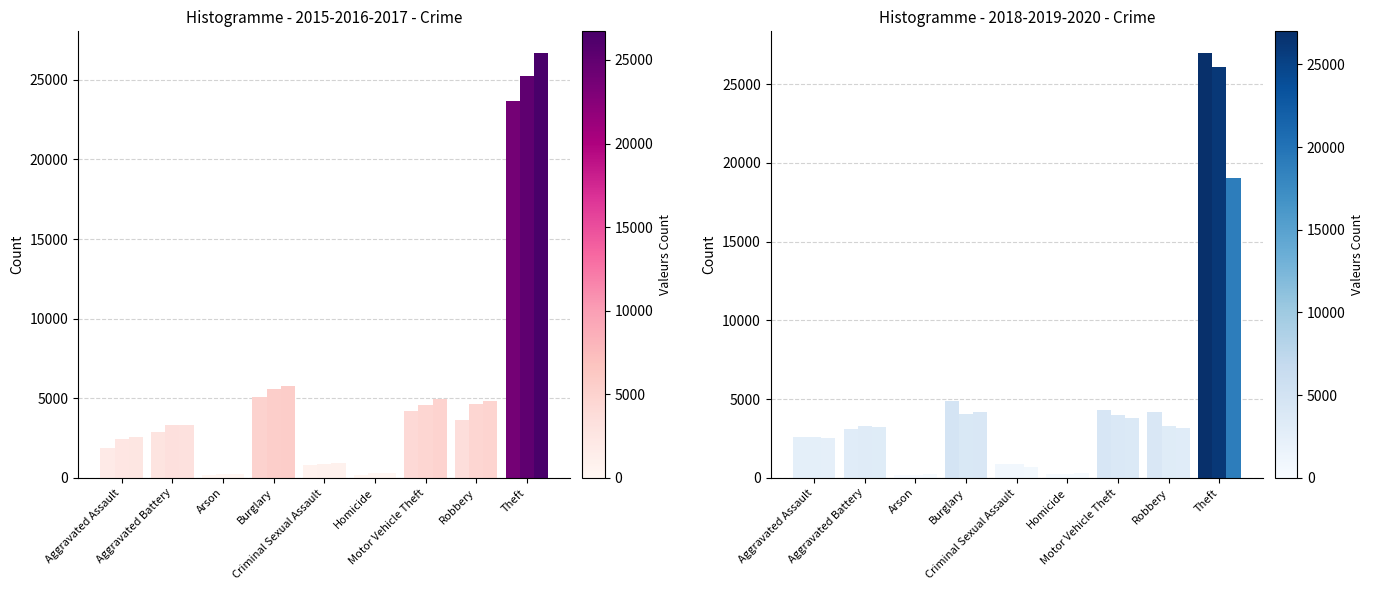

True or false: 2019 has a value of 1113 at Aggravated Assault.

False